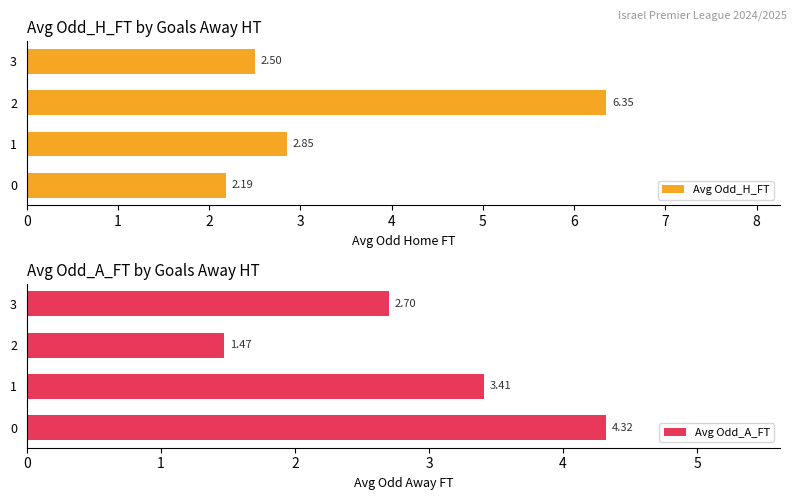

Between 2 and 1, which is larger?

2